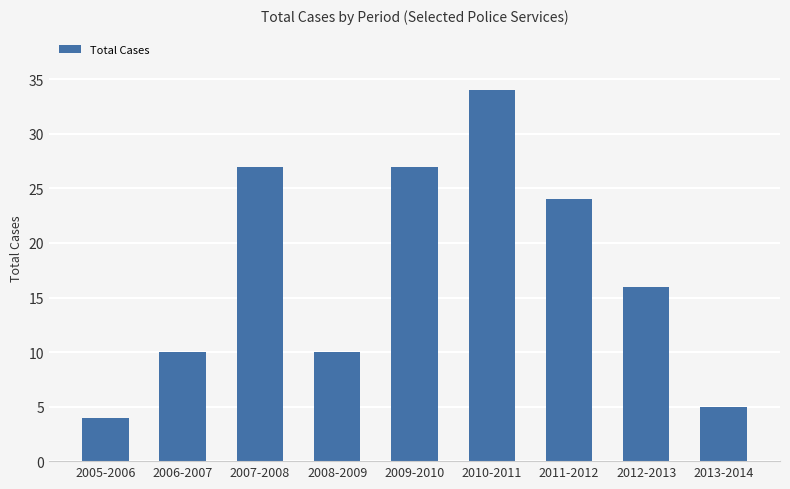

What position from the right is 2013-2014?

1